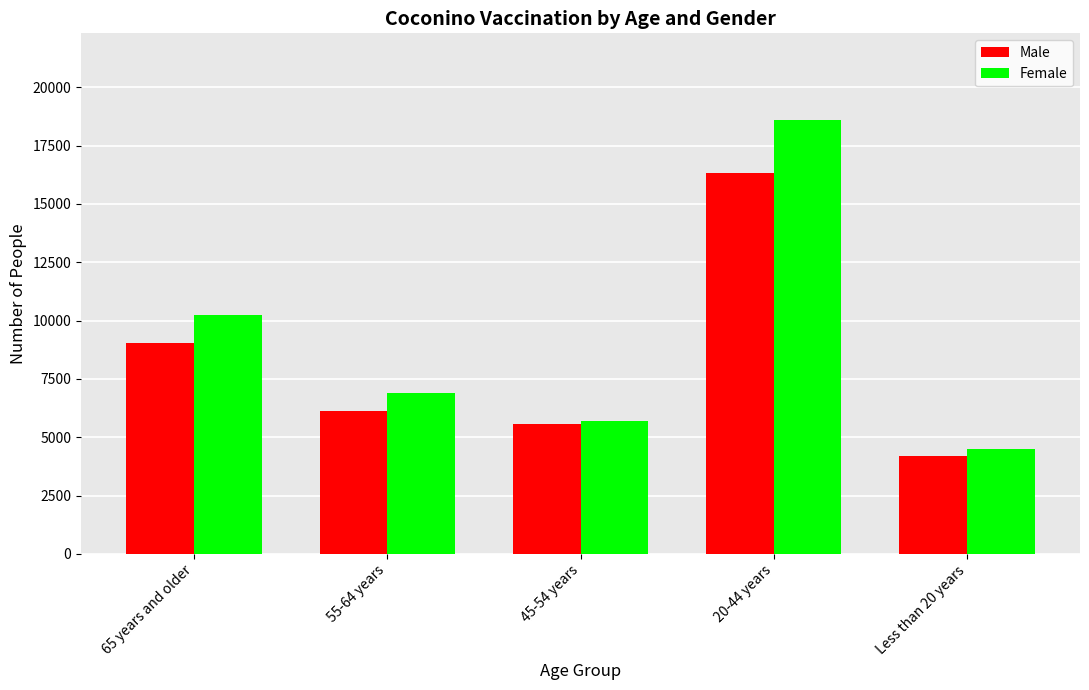

Count the number of data series in this chart.

2